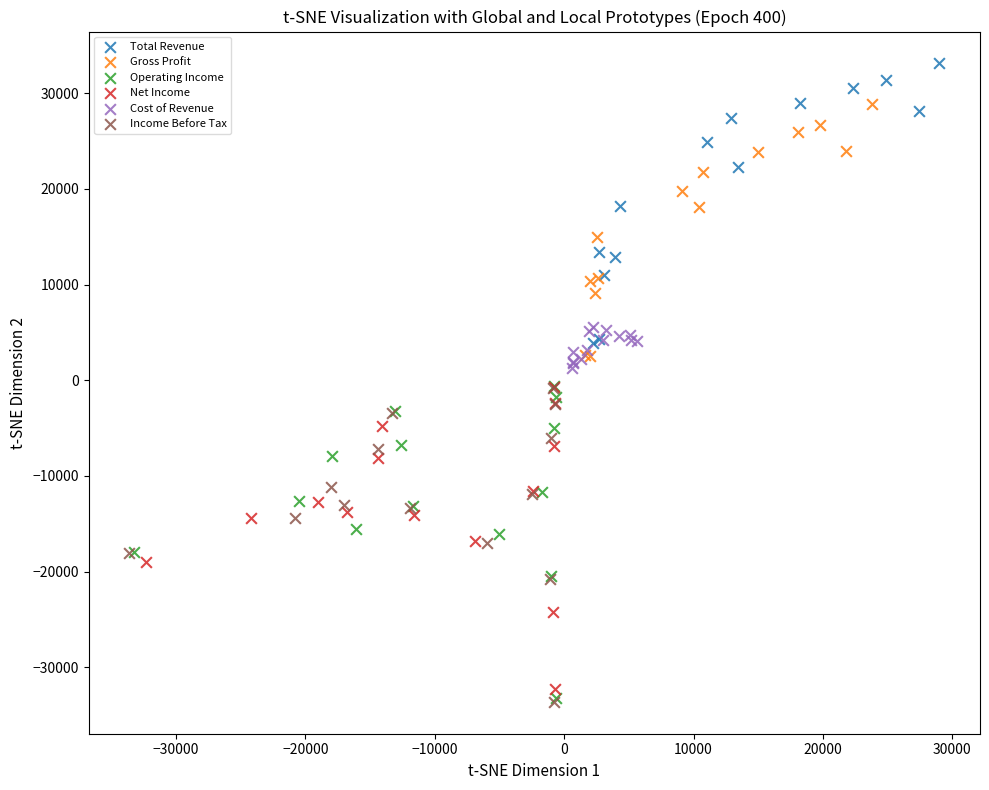

Which series contains the highest Y value?

Total Revenue